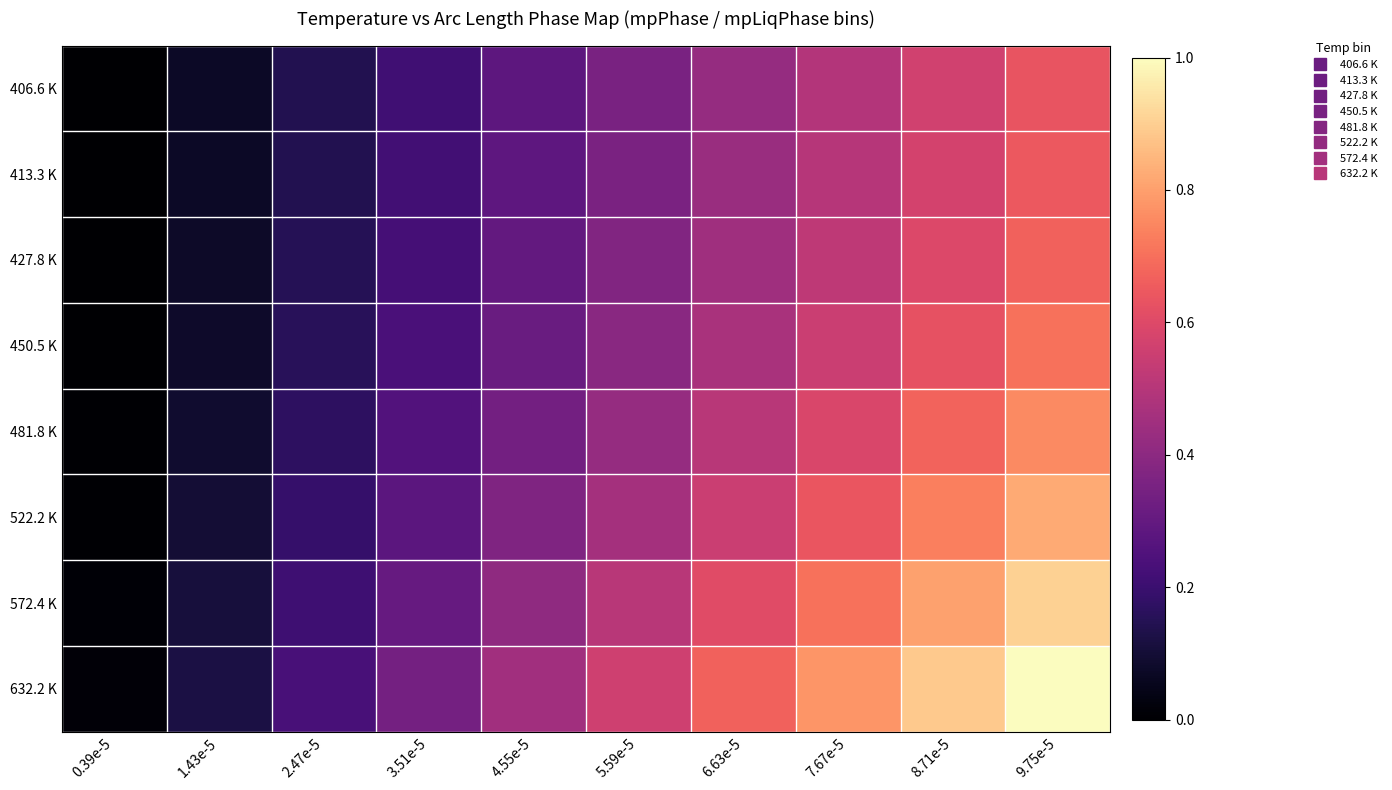

What is the difference between the highest and lowest values at 4.55e-5?

0.2